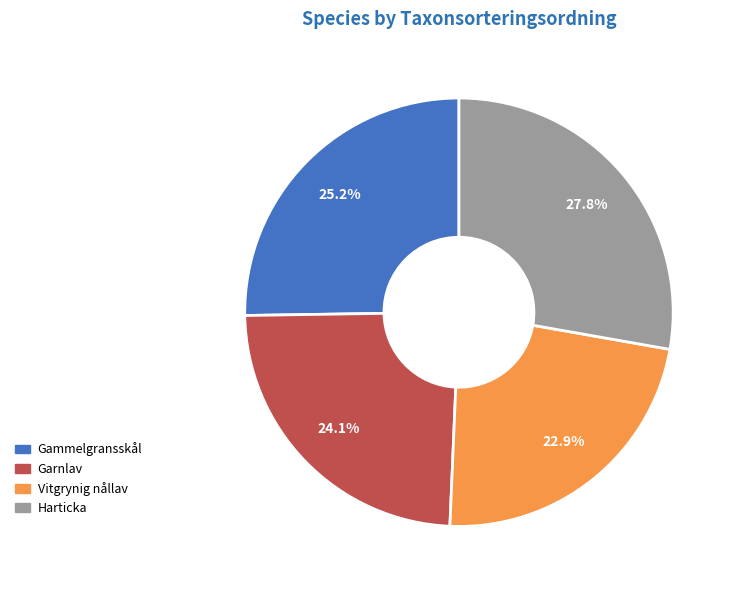

How many slices are in this pie chart?

4